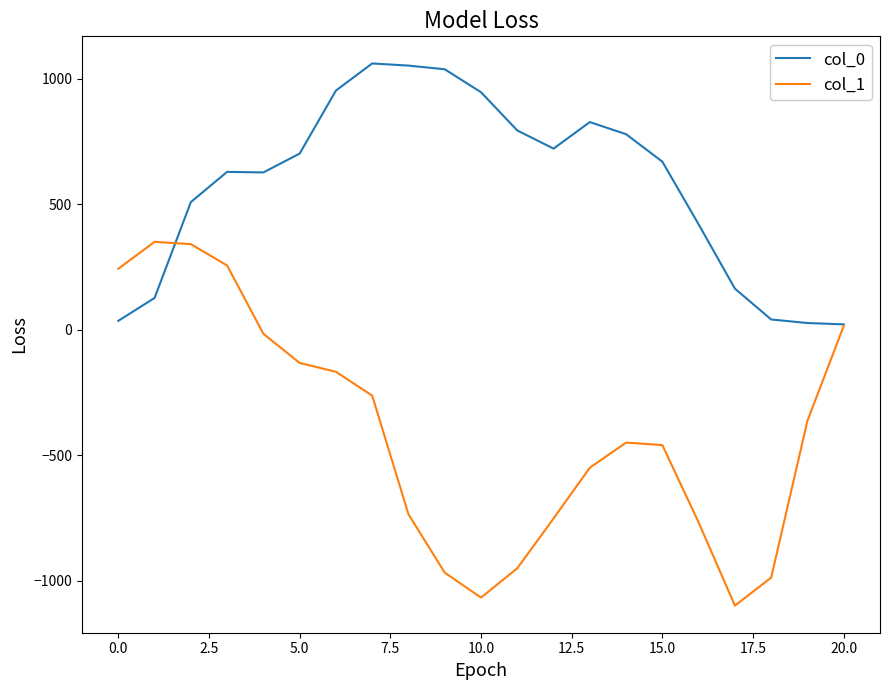

Rank the series by their maximum value, from highest to lowest.

col_0, col_1